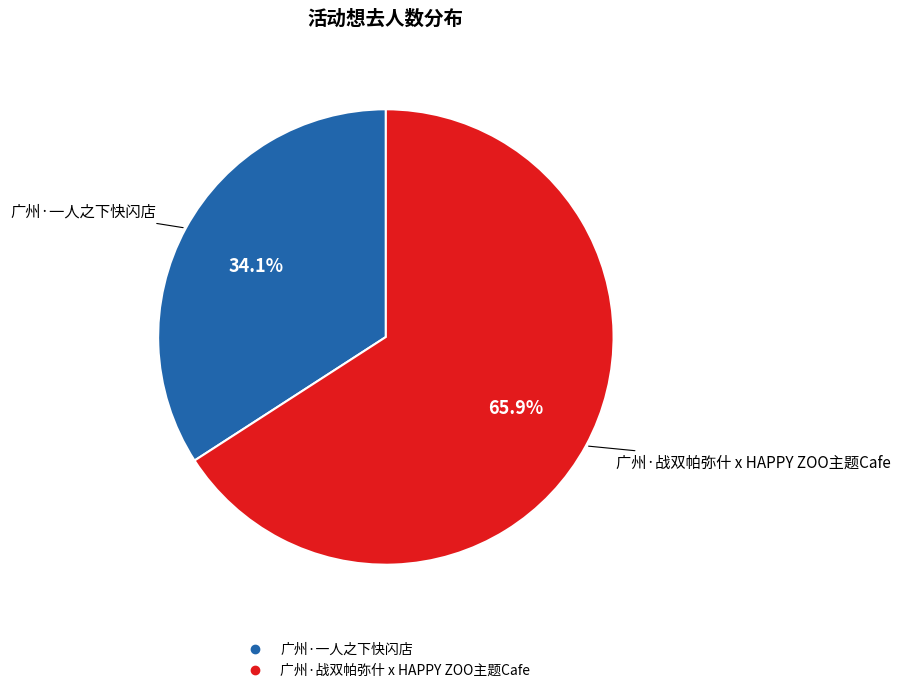

The 广州·战双帕弥什 x HAPPY ZOO主题Cafe slice represents 61% of the pie. True or false?

False